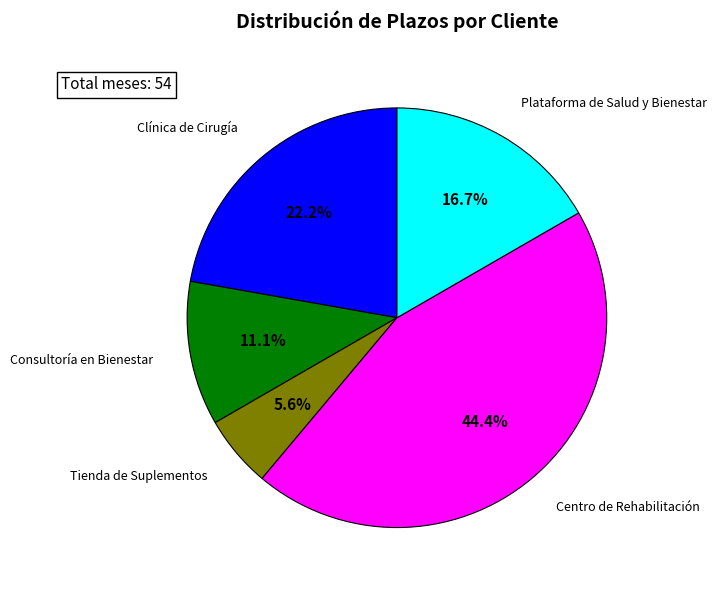

Between Consultoría en Bienestar and Plataforma de Salud y Bienestar, which is larger?

Plataforma de Salud y Bienestar